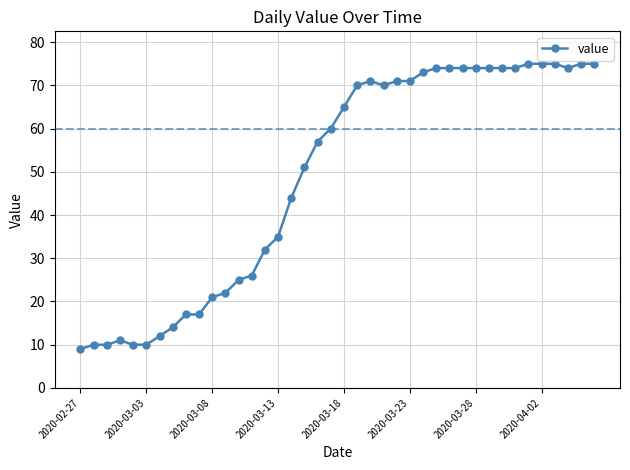

Reading right to left, list all the values displayed in this chart.

75	75	74	75	75	75	74	74	74	74	74	74	74	73	71	71	70	71	70	65	60	57	51	44	35	32	26	25	22	21	17	17	14	12	10	10	11	10	10	9